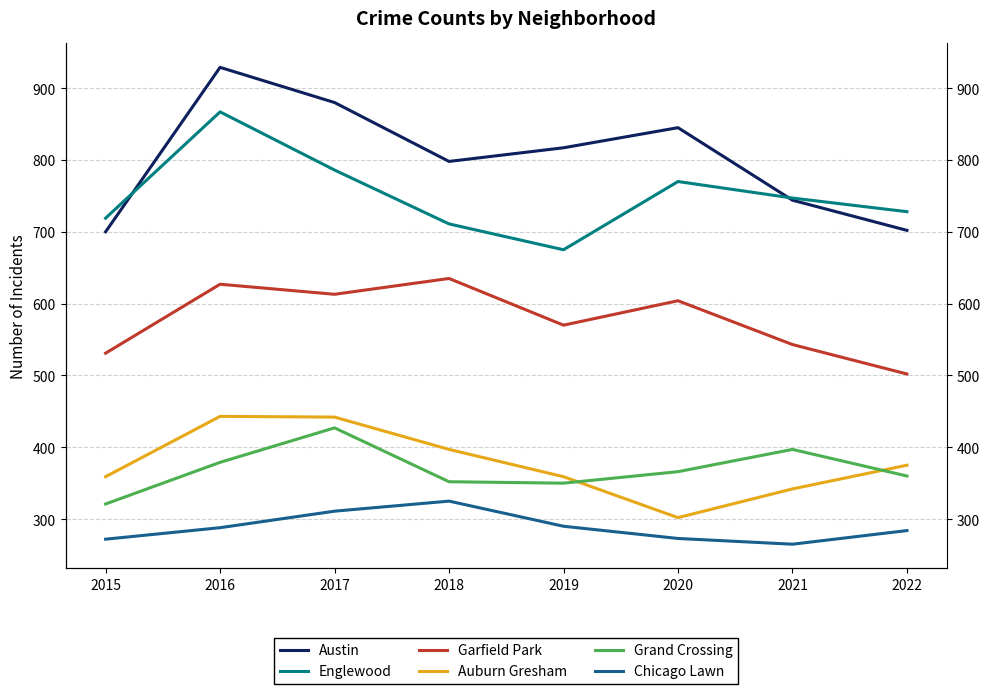

At which category is the sum across all series the highest?

2016